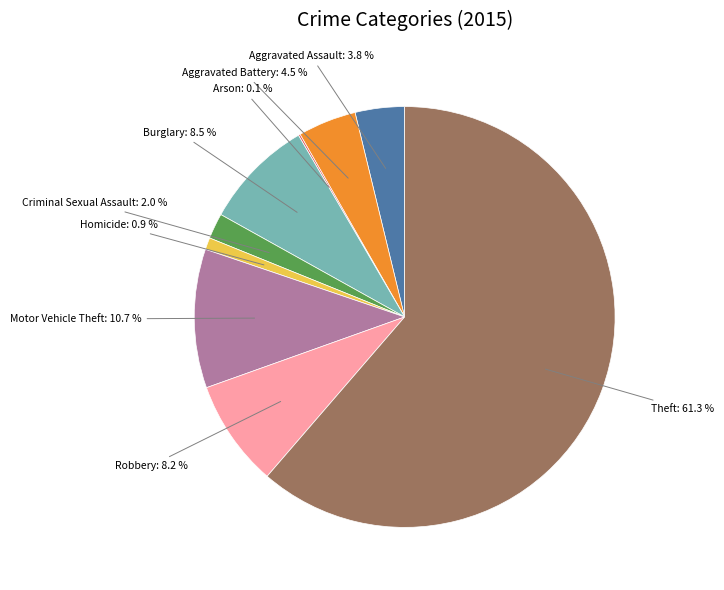

Is there a majority slice in this chart?

Yes